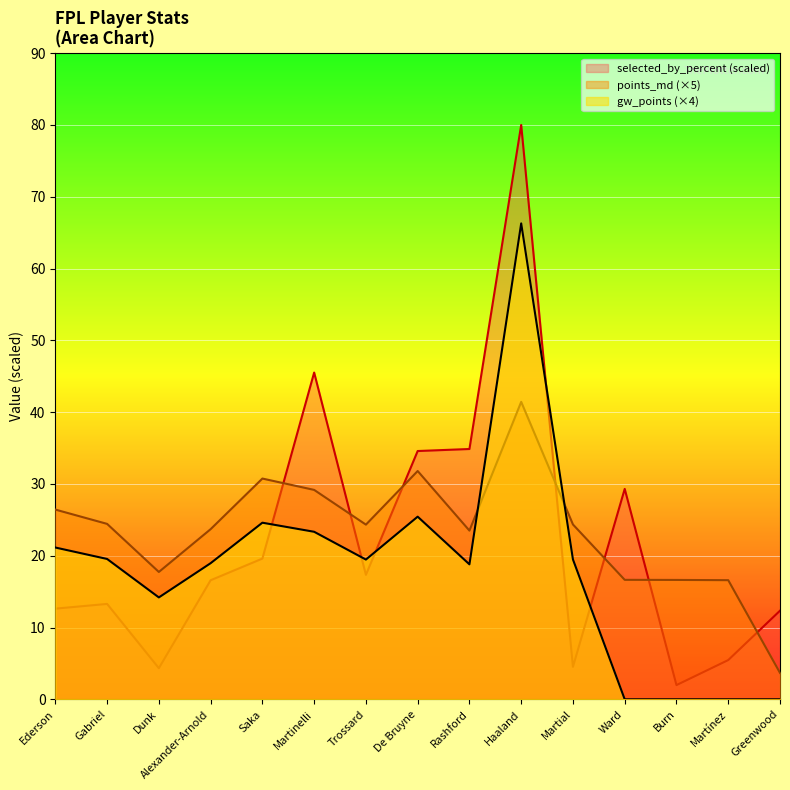

How many lines are shown in the chart?

3